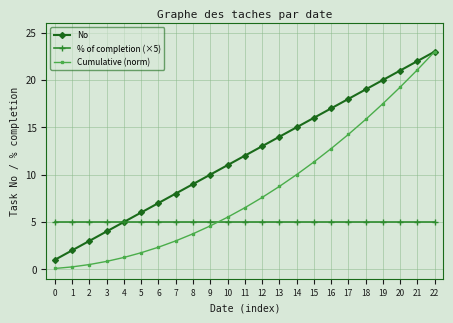

True or false: % of completion (×5) has a value of 1.6 at 1.

False